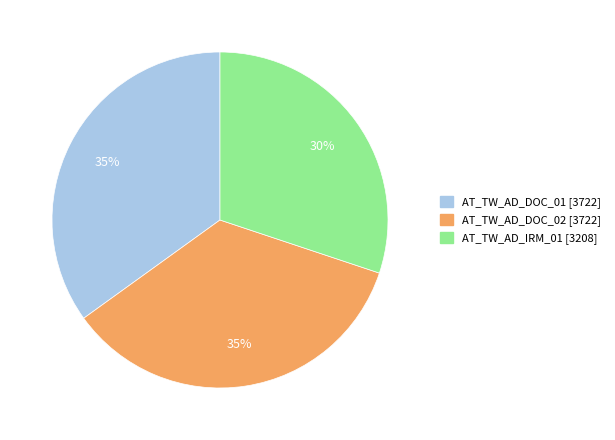

Approximately how many times larger is the value at AT_TW_AD_DOC_01 compared to AT_TW_AD_IRM_01?

1.2